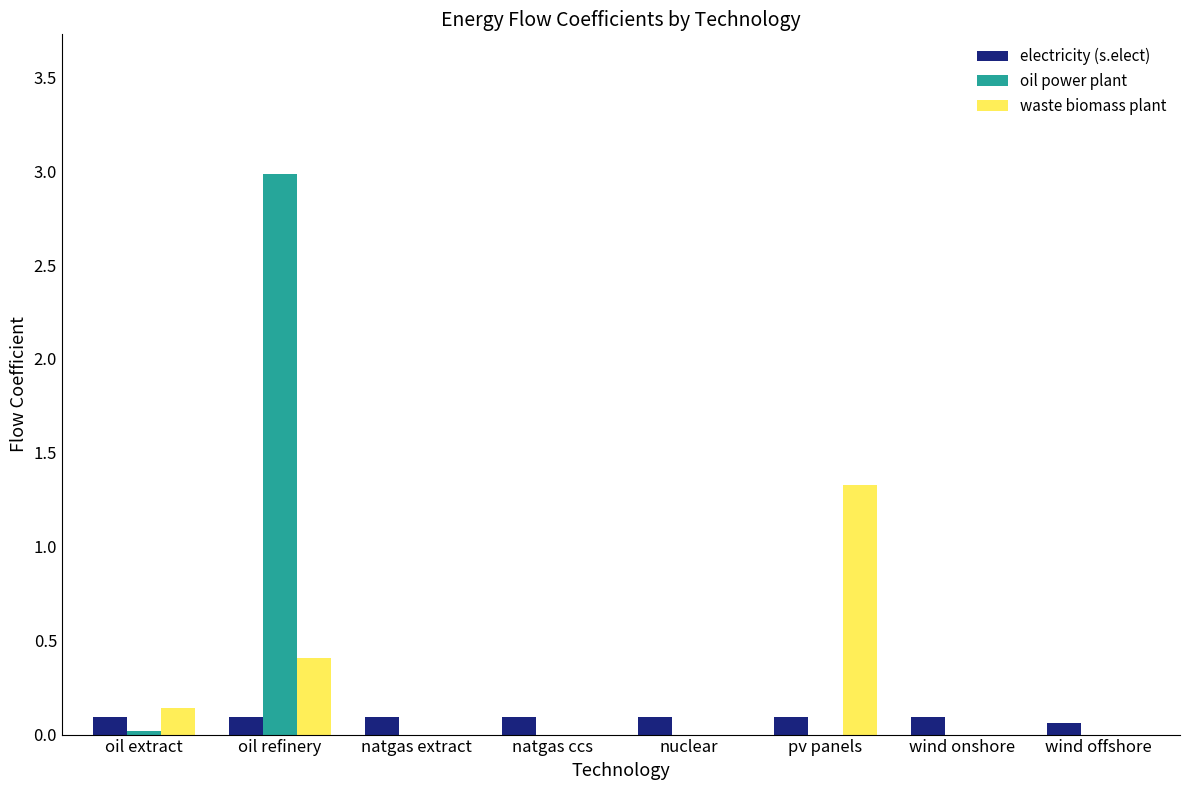

Which series changed the most between natgas extract and pv panels?

waste biomass plant